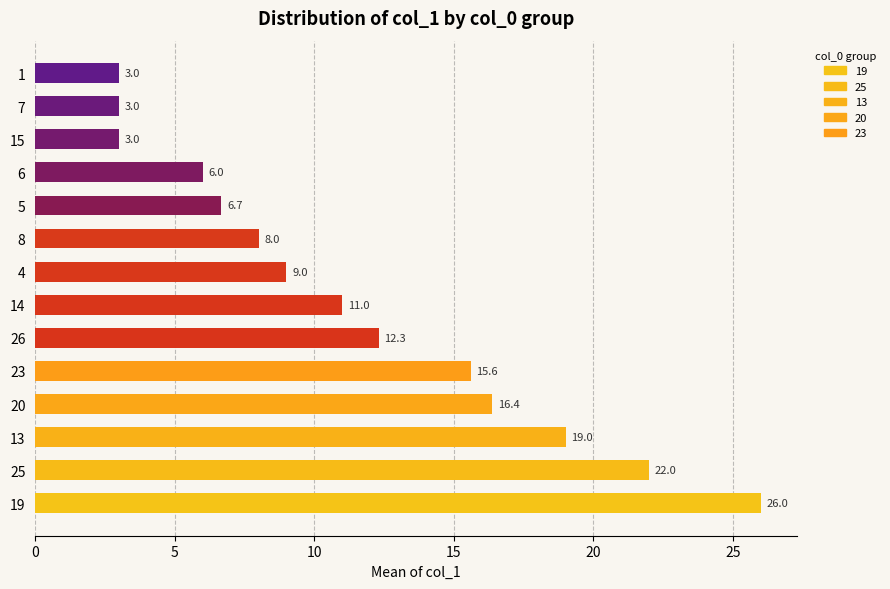

Read the value at 20.

16.4